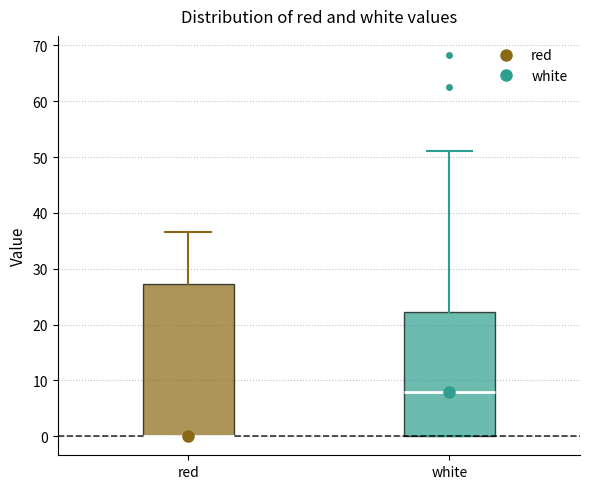

Comparing the boxes themselves (not the whiskers), which one is the tallest?

red